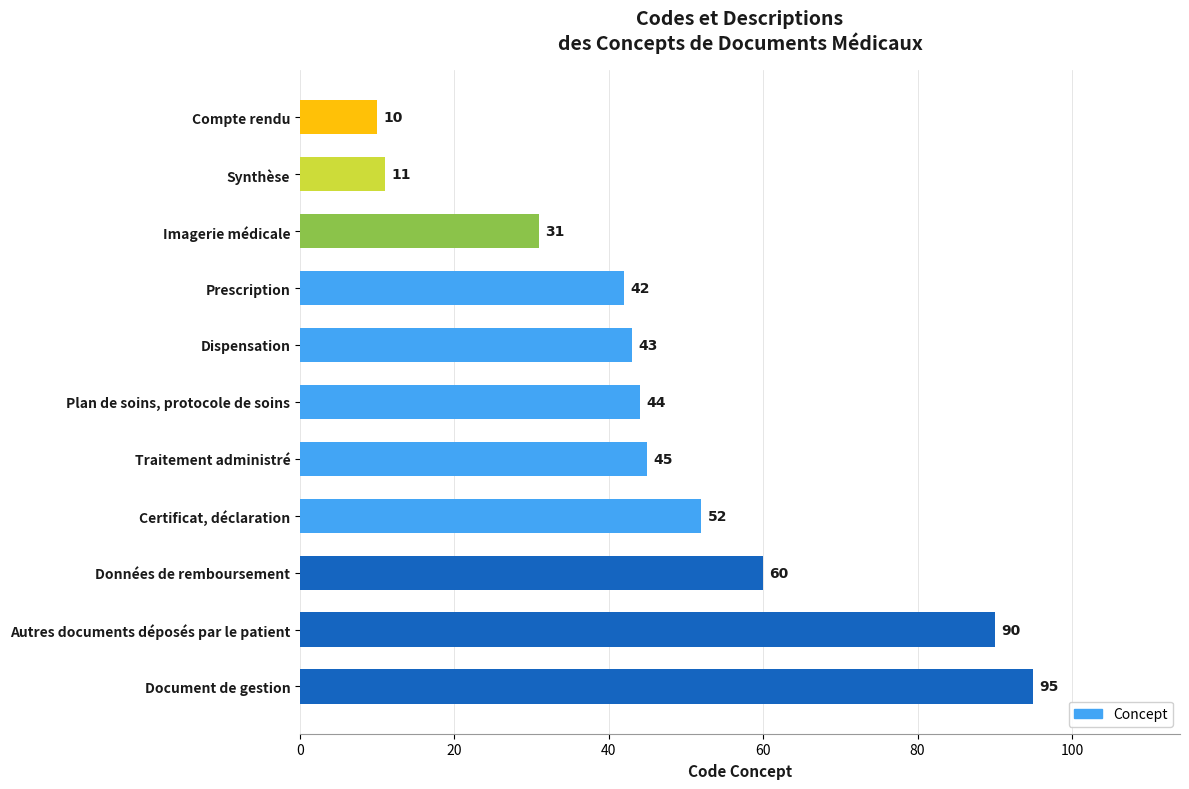

Reading bottom to top, what are all the values shown in this chart?

Document de gestion=95	Autres documents déposés par le patient=90	Données de remboursement=60	Certificat, déclaration=52	Traitement administré=45	Plan de soins, protocole de soins=44	Dispensation=43	Prescription=42	Imagerie médicale=31	Synthèse=11	Compte rendu=10